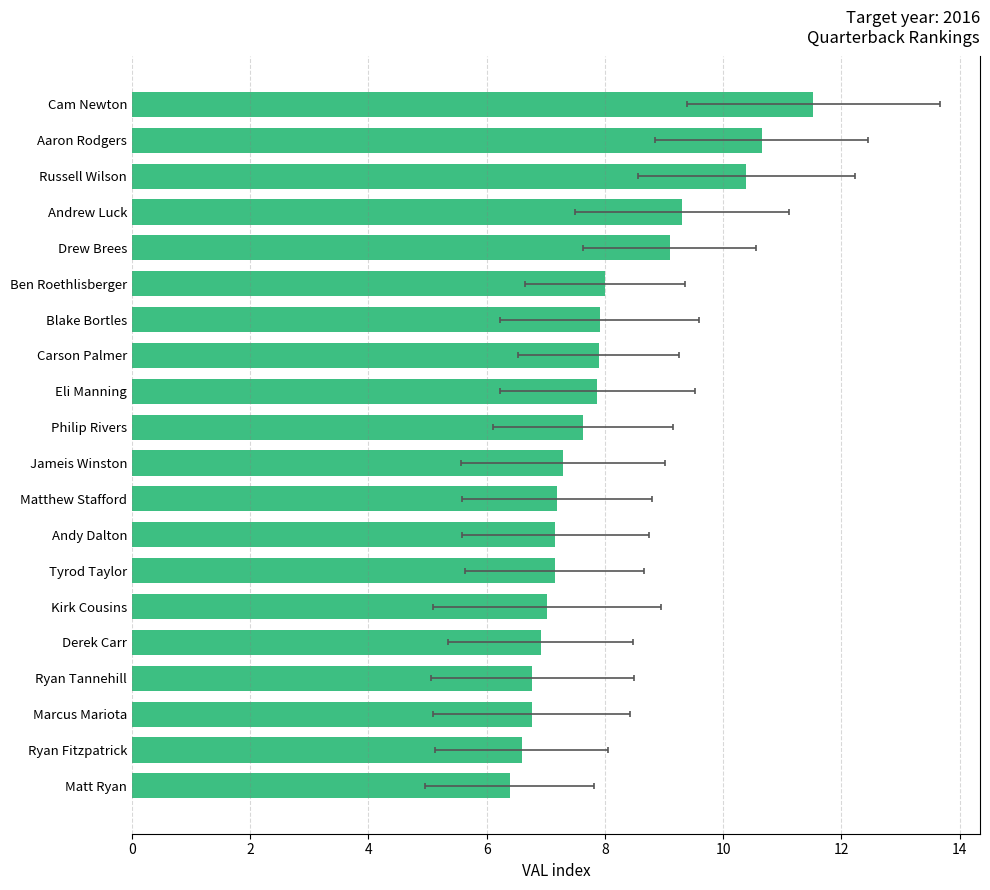

True or false: the data shows 3.9 at Ryan Tannehill.

False